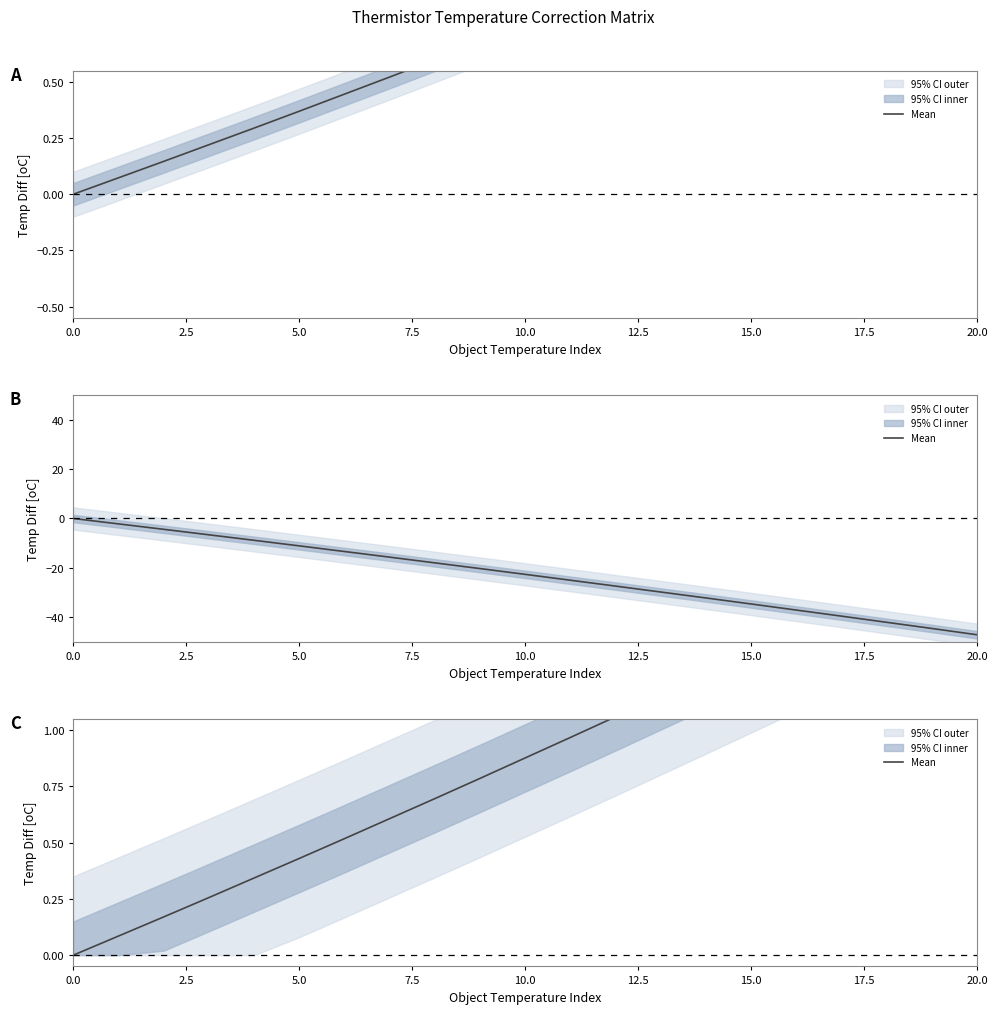

What is the label of the 18th point from the left?

17